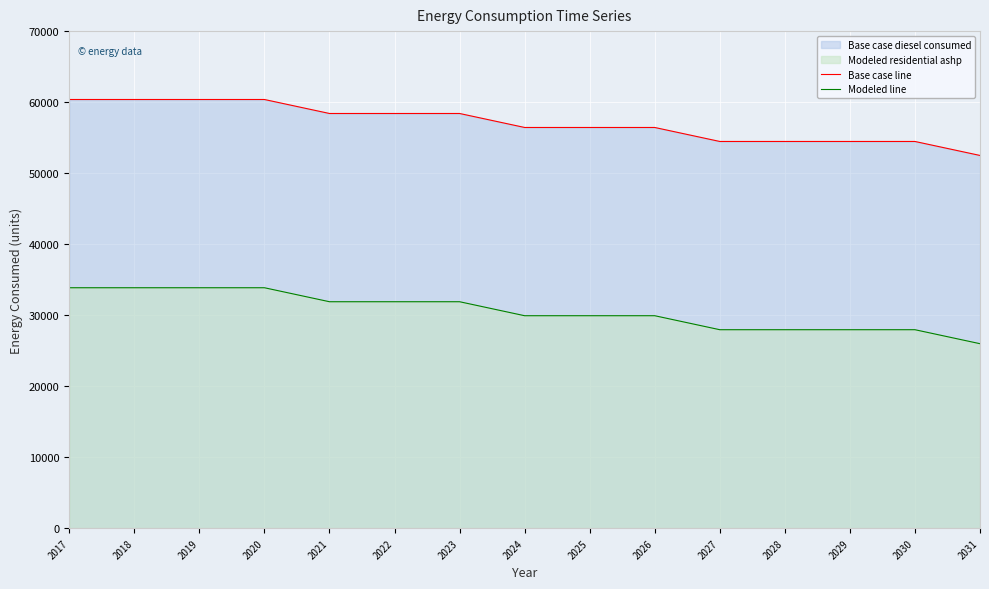

List the series in order of their peak value, highest first.

Base case line, Modeled line